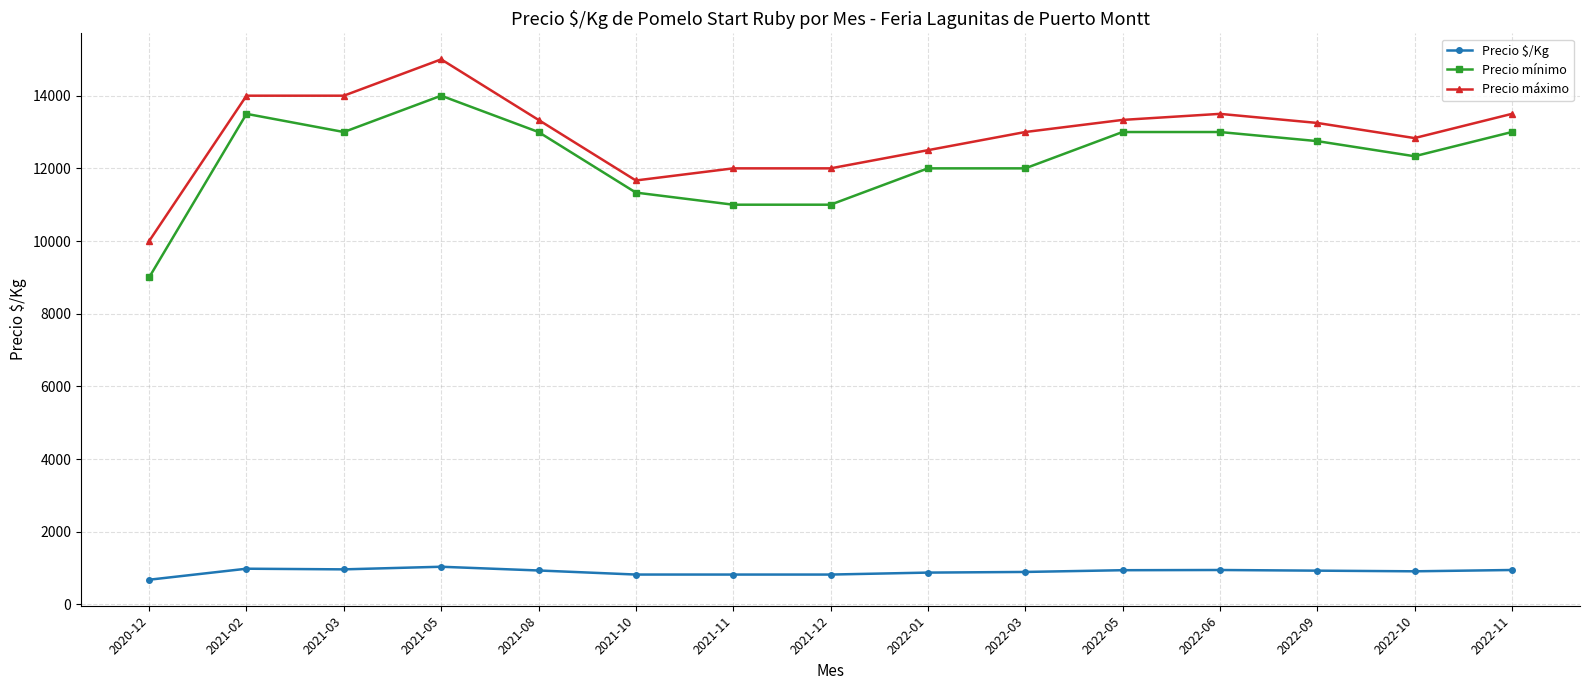

What is the value of the Precio mínimo point at the 8th from the left?

11000.0